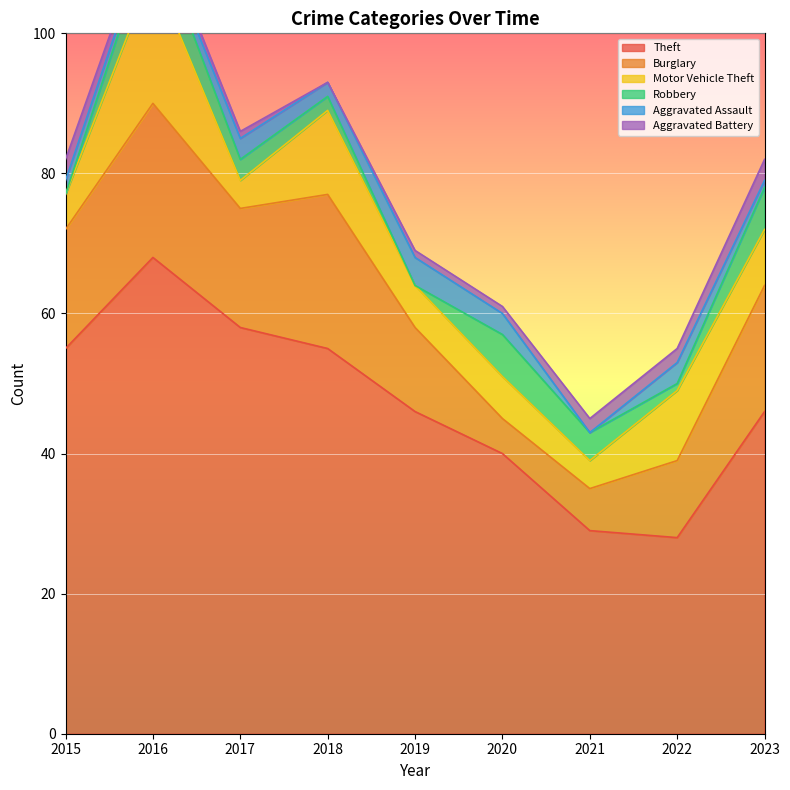

At which category does the chart reach its peak across all series?

2016